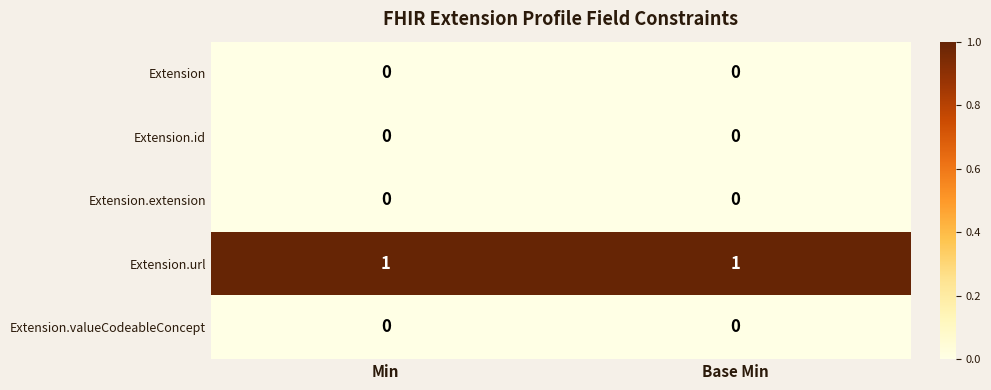

The Extension.extension series shows 0 at Base Min. True or false?

True